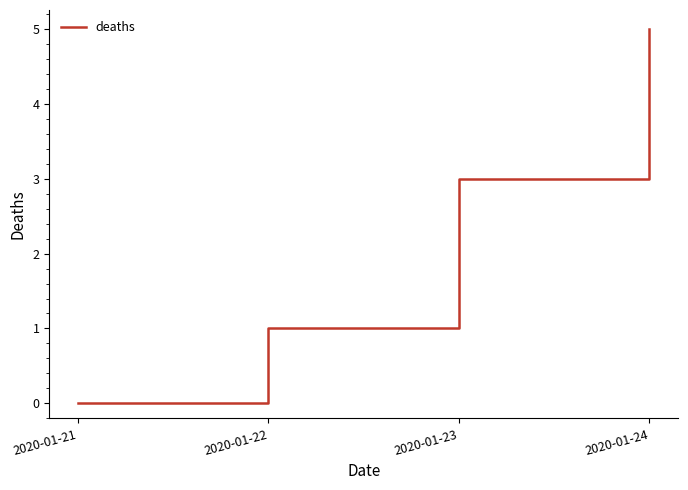

What is the average value?

2